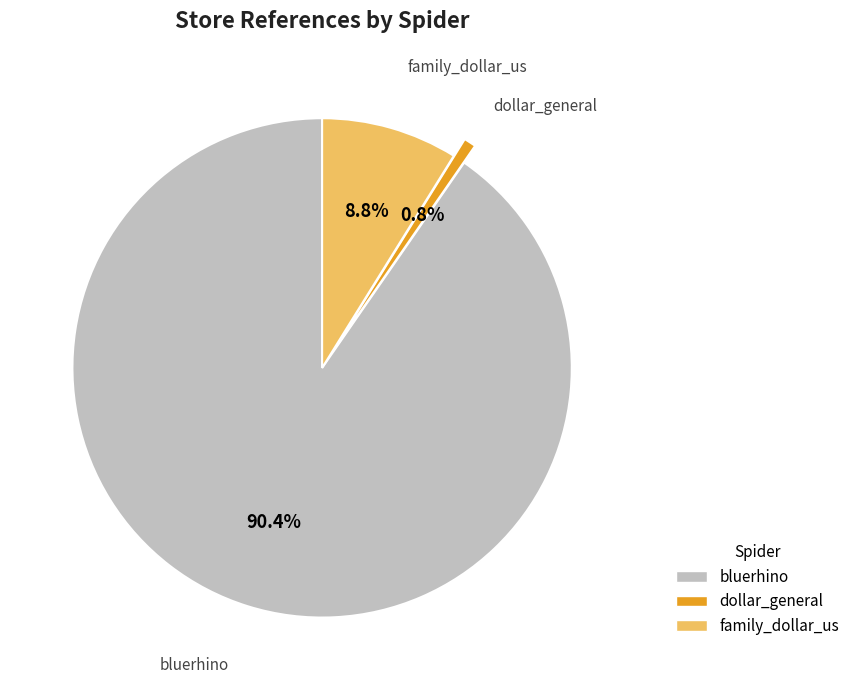

Is bluerhino the majority of the pie?

Yes